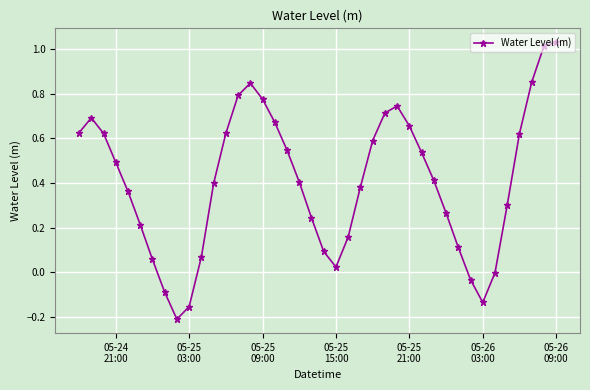

What is the difference between the maximum and minimum values?

1.2